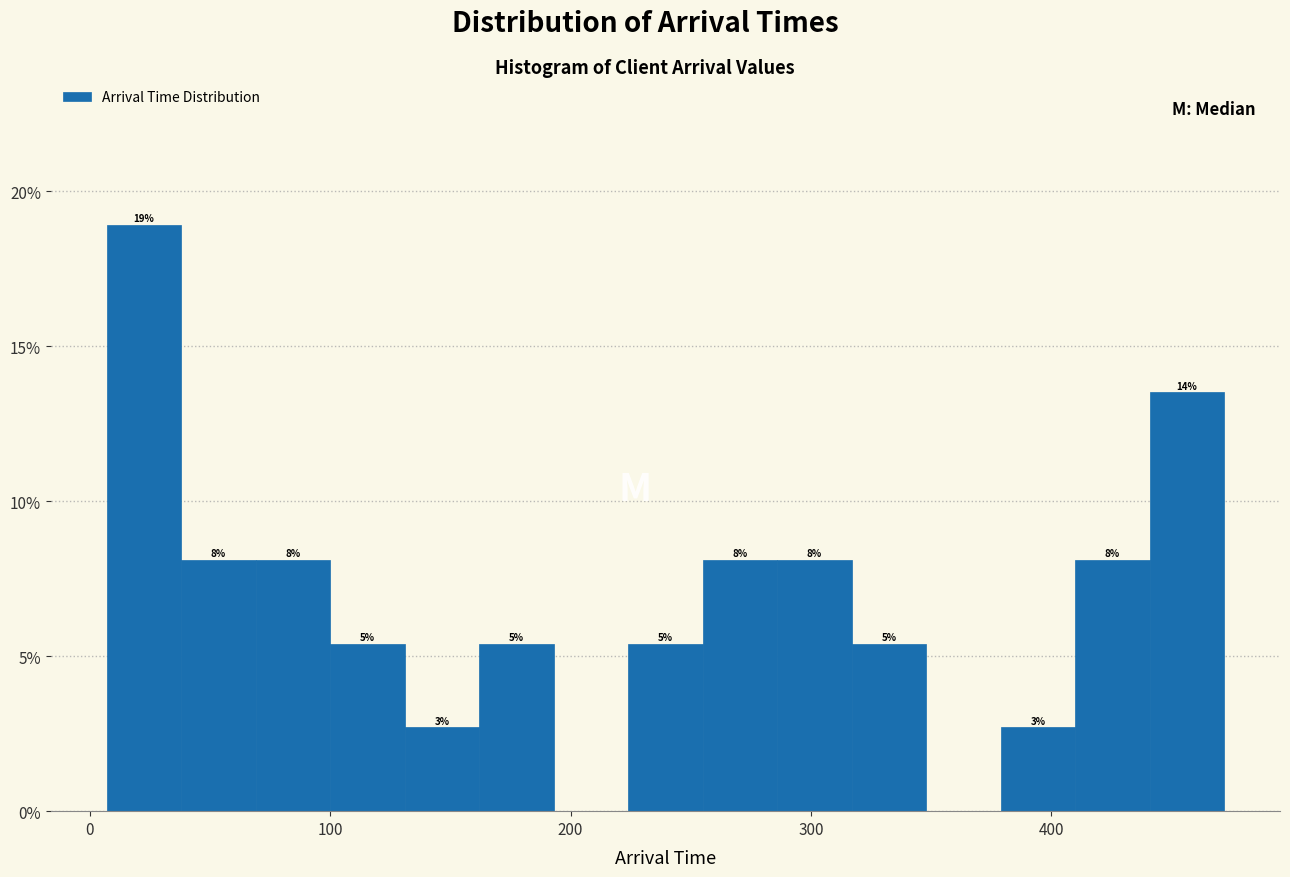

Read against the x-axis, roughly where is the centre of the tallest bar?

20